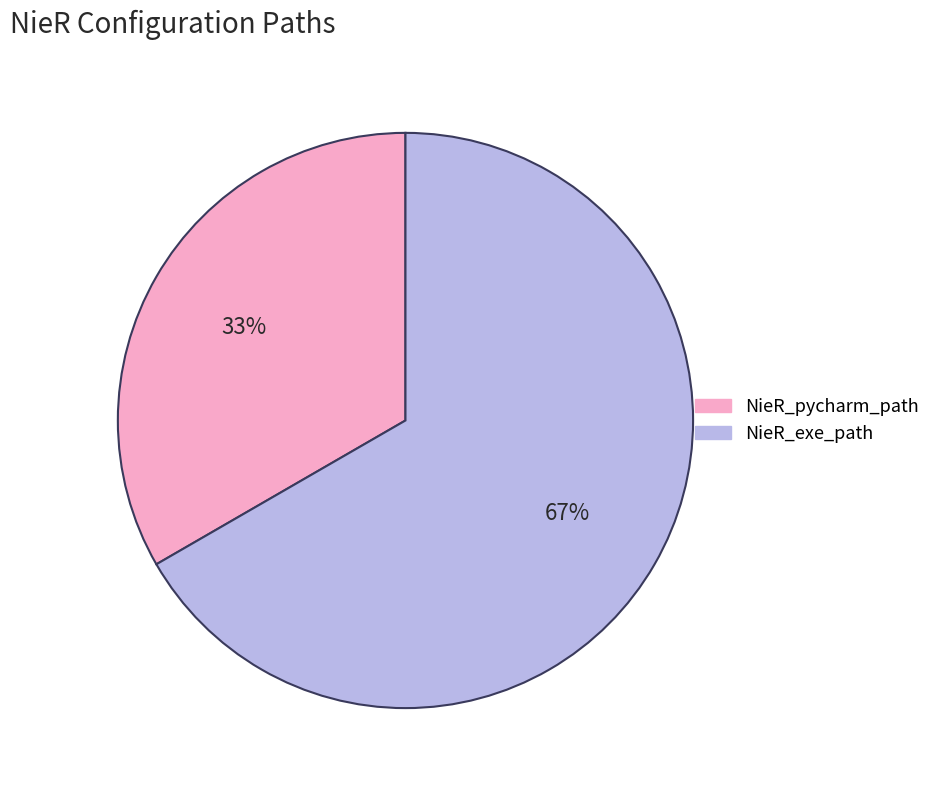

What is the largest slice in the pie chart?

NieR_exe_path